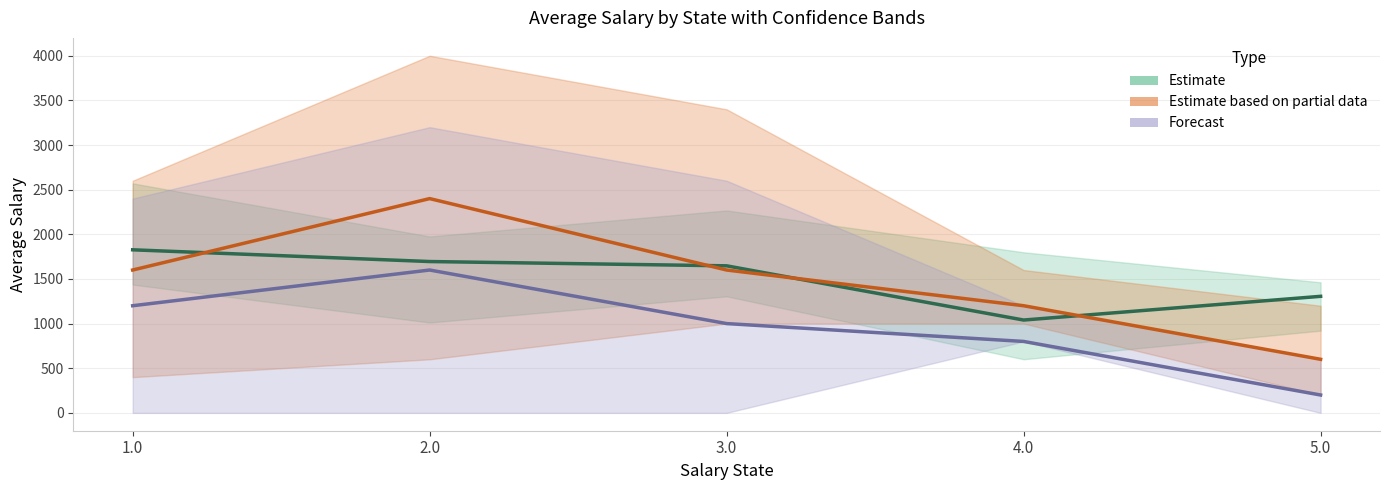

List the labels in order of Forecast value, largest first.

2.0, 1.0, 3.0, 4.0, 5.0